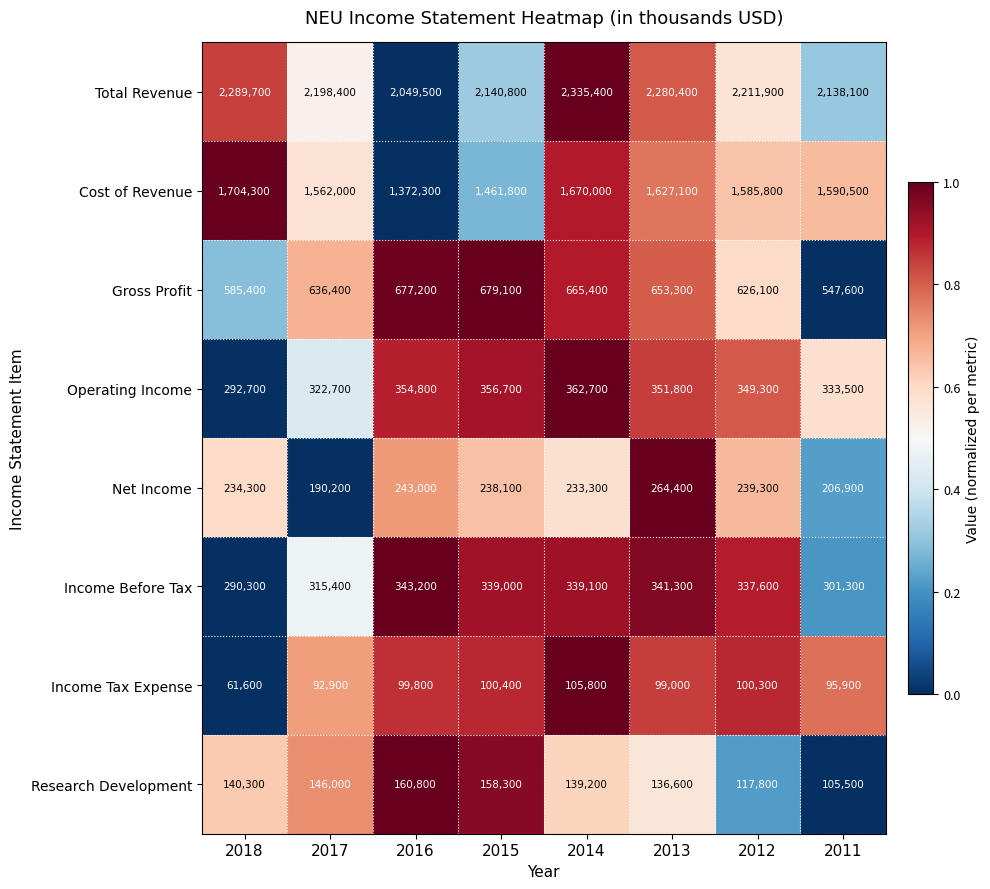

At which category is the sum across all series the highest?

2014